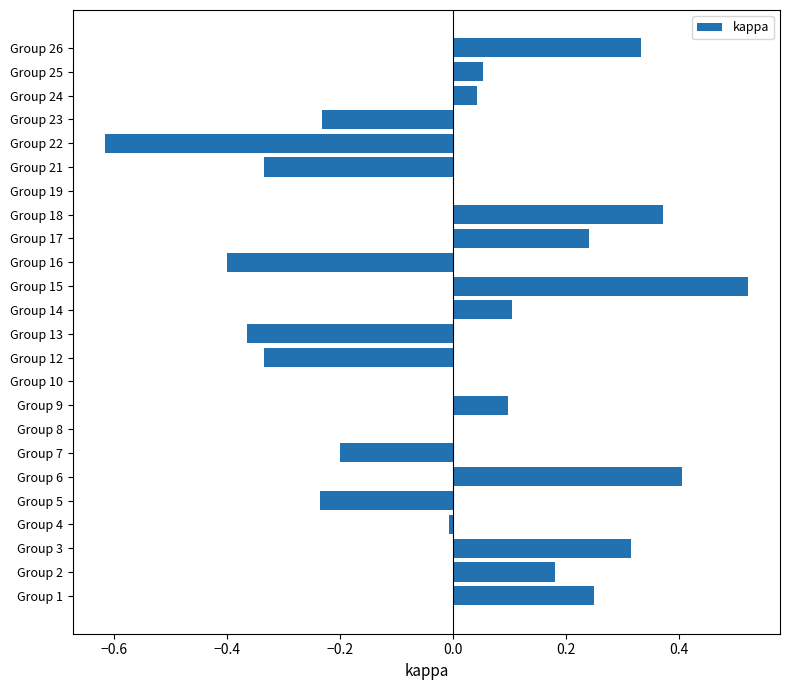

The value at Group 14 is 0.2. True or false?

False